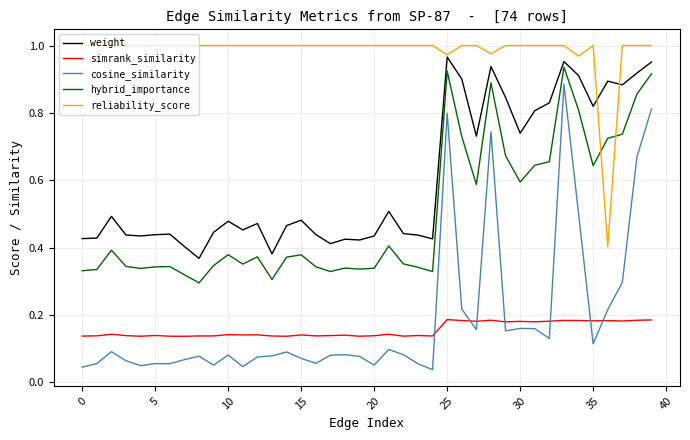

After their last crossing, which series has the higher values: reliability_score or weight?

reliability_score